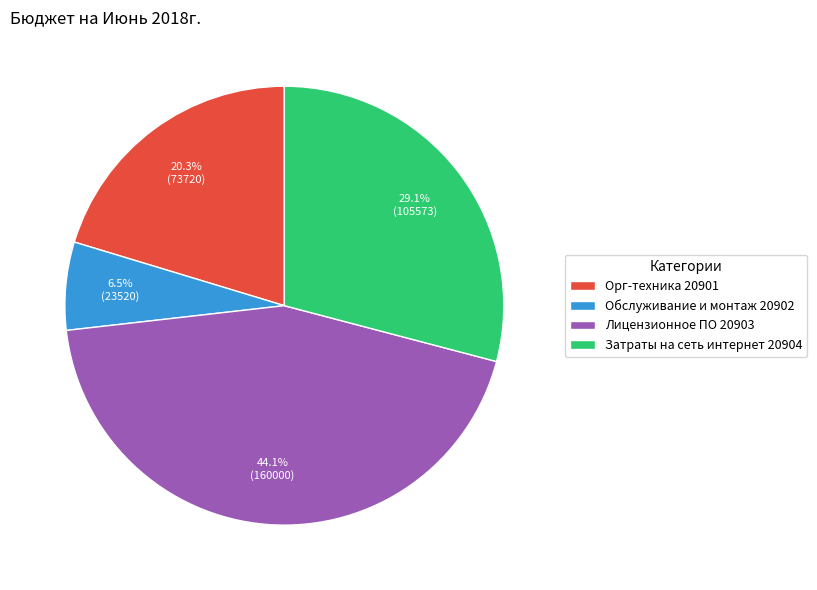

How many segments does this pie chart have?

4